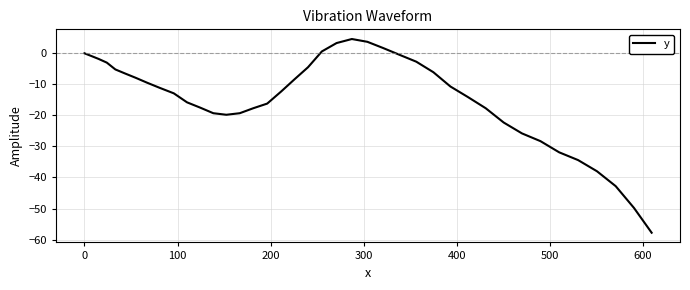

What is the difference between the maximum and minimum values?

62.4